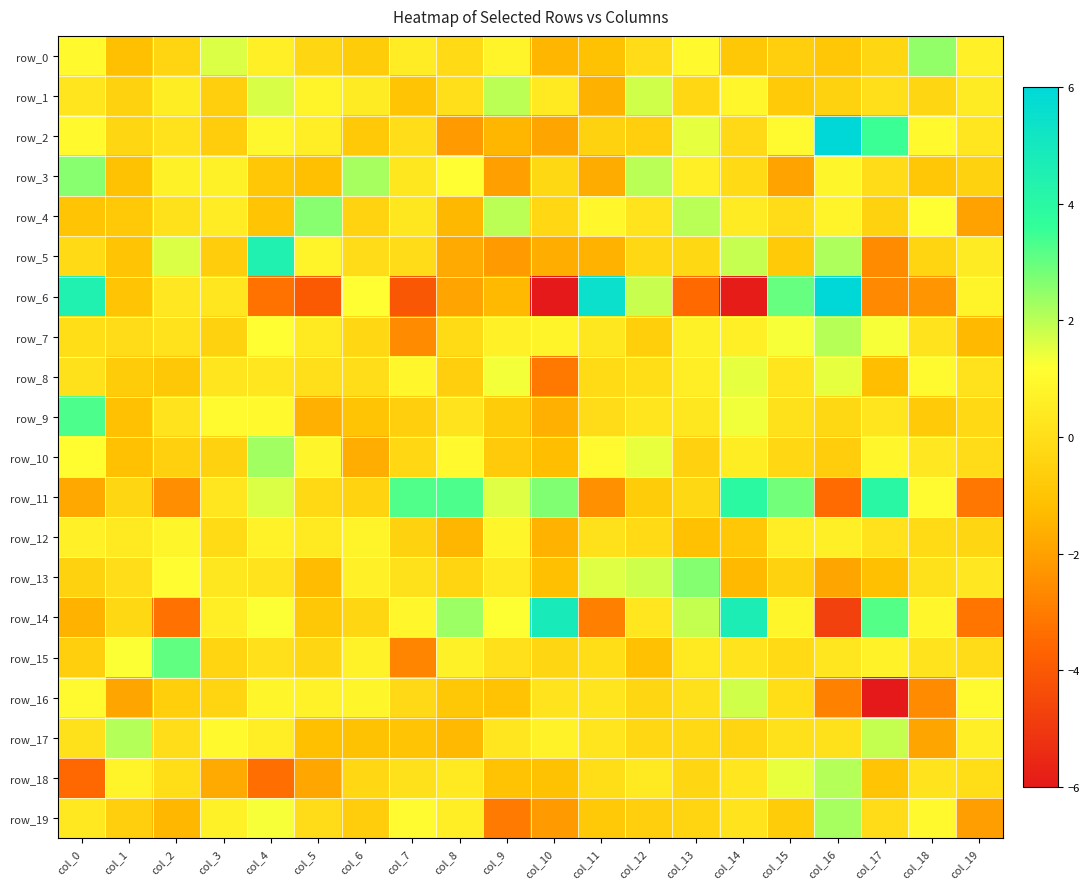

What is the average value of the row_10 series?

0.1